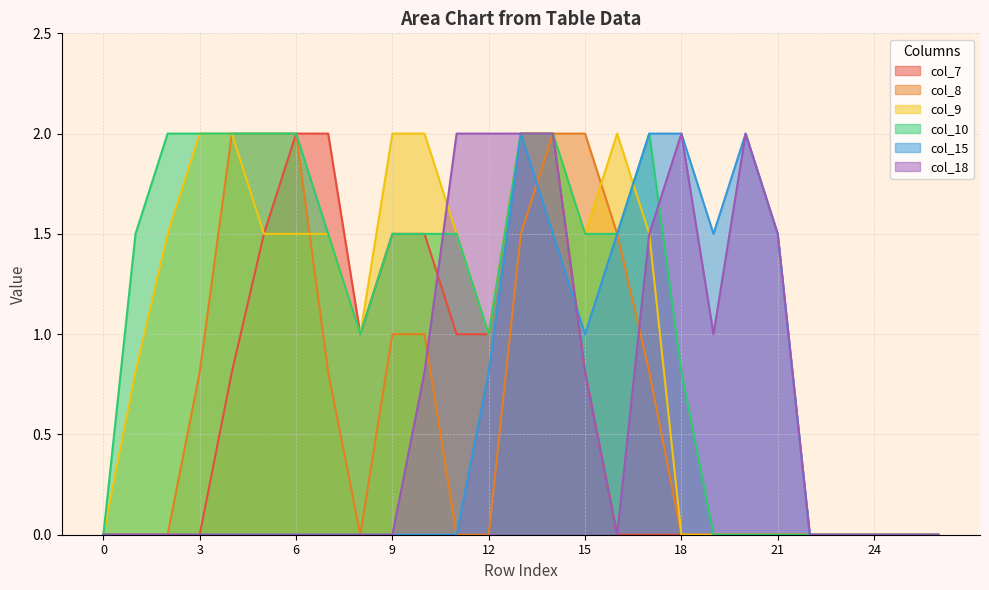

How many values in the col_15 series exceed 0?

10